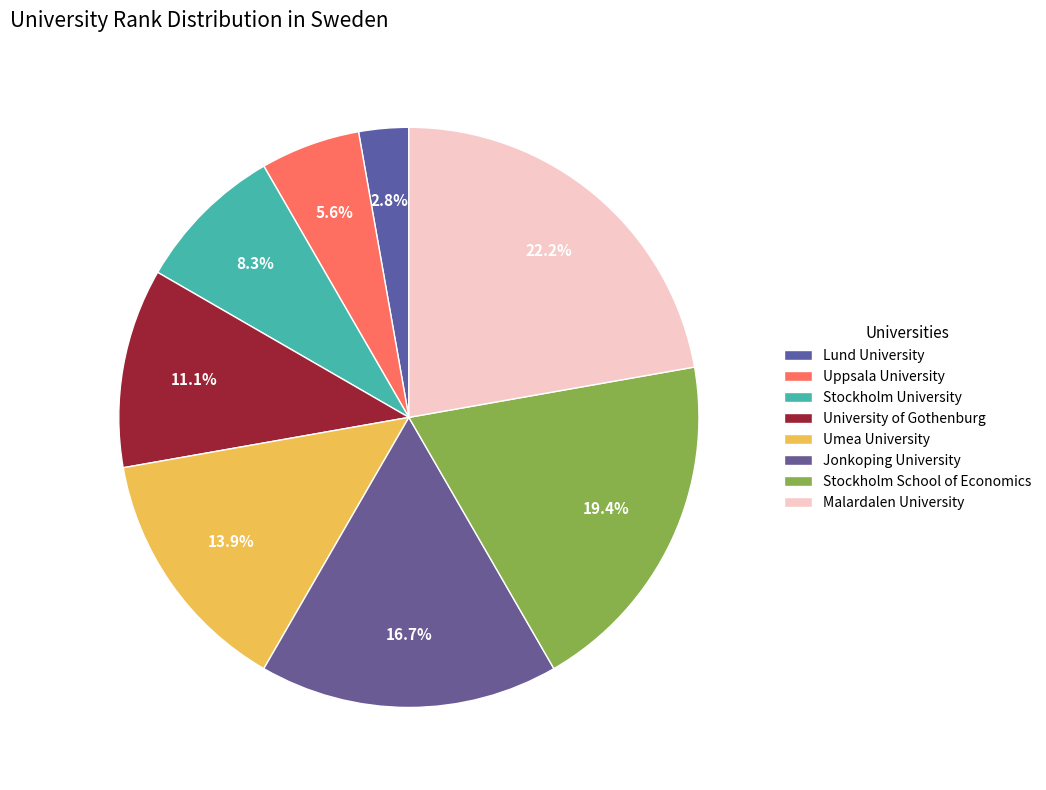

Is there any slice that represents more than half of the pie?

No